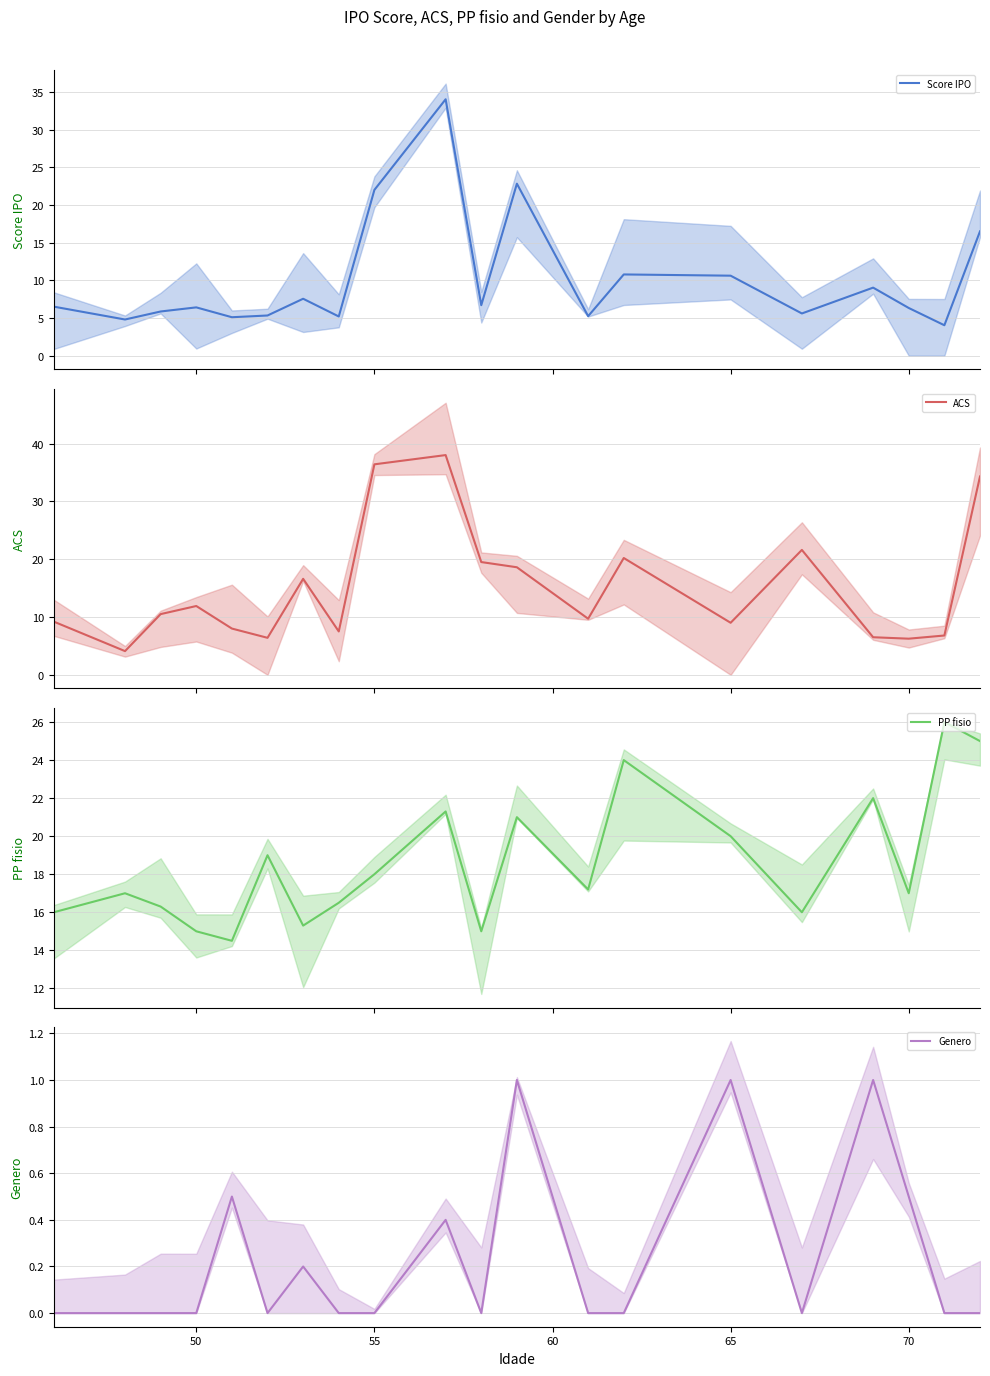

What is the maximum value for Score IPO?

34.0